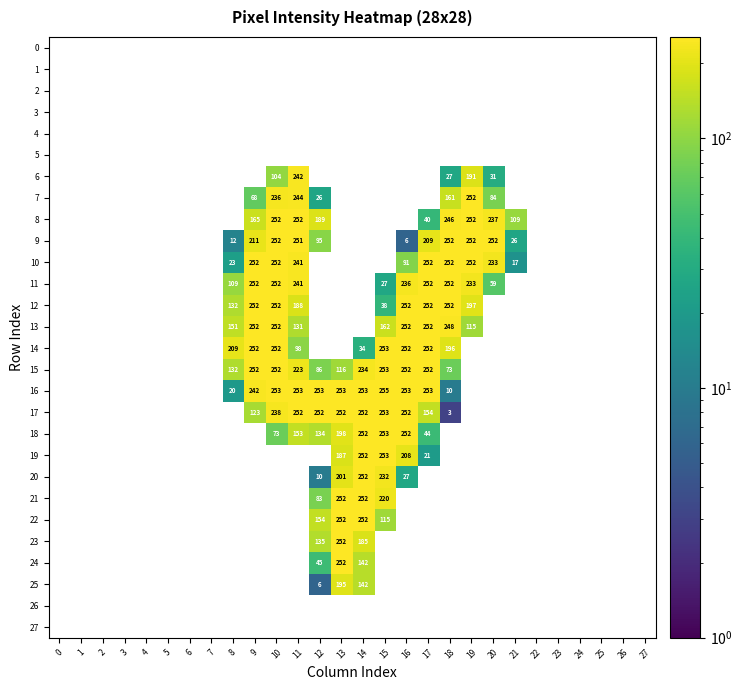

The value of 14 at 11 is 153. True or false?

False